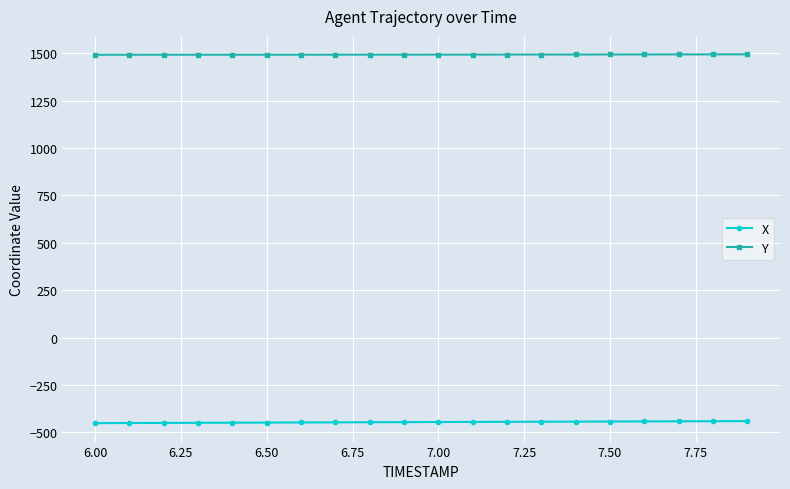

What is the greatest value displayed?

1494.7